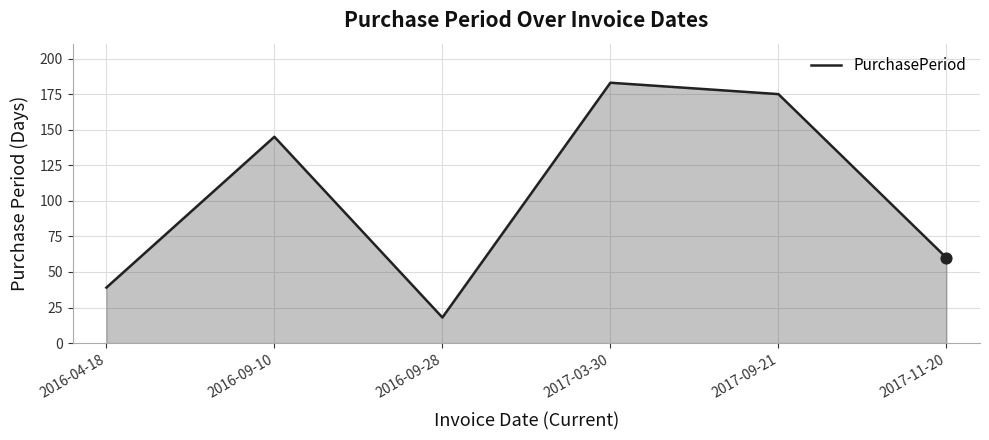

What is the ratio of the value at 2017-03-30 to the value at 2017-09-21?

1.0